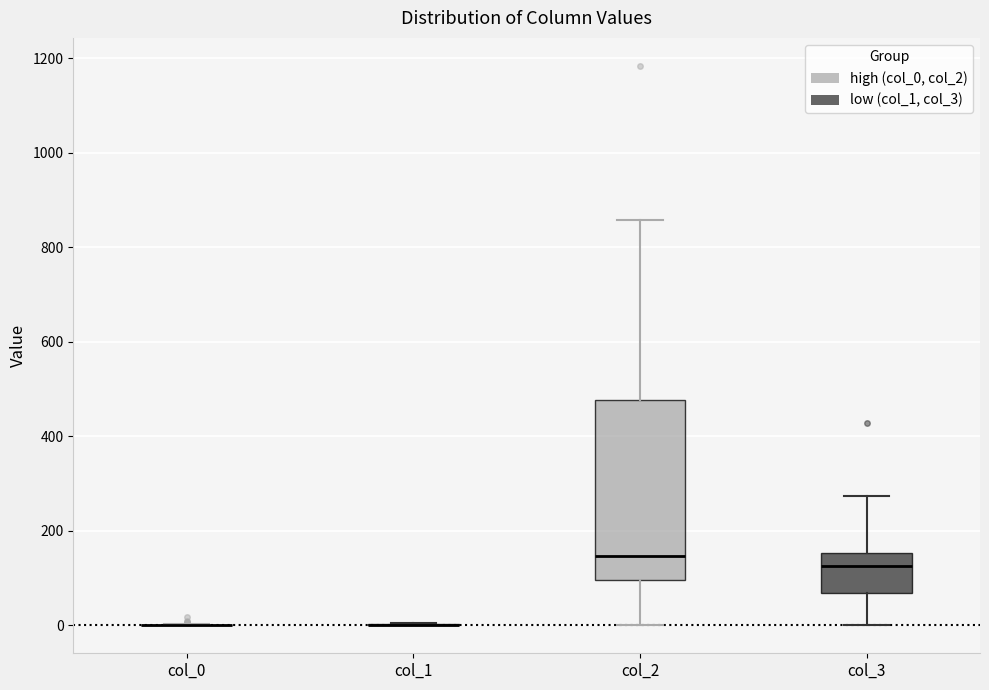

Reading left to right, transcribe this box plot: for each box, give where its median line is, the range the box spans, and where its two whiskers end, as read against the y-axis. The values are not printed on the chart, so give them approximately, as read against the axis.

col_0: box collapsed to a line at 0, whiskers 0 to 0
col_1: box collapsed to a line at 0, whiskers 0 to 0
col_2: median 140, box 100 to 480, whiskers 0 to 860
col_3: median 120, box 60 to 160, whiskers 0 to 280